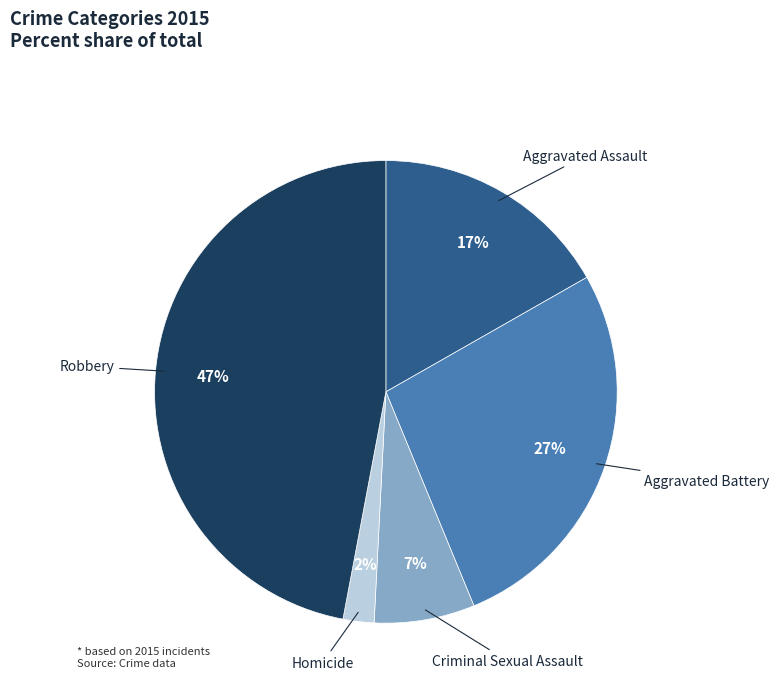

Count the number of slices in the pie.

5